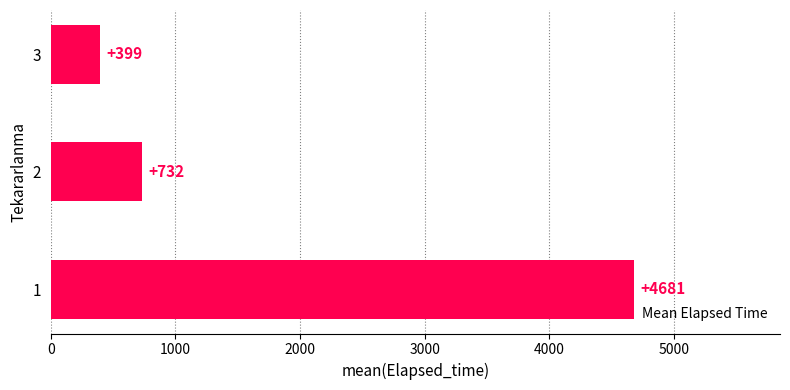

List the labels in order of value, smallest first.

3, 2, 1